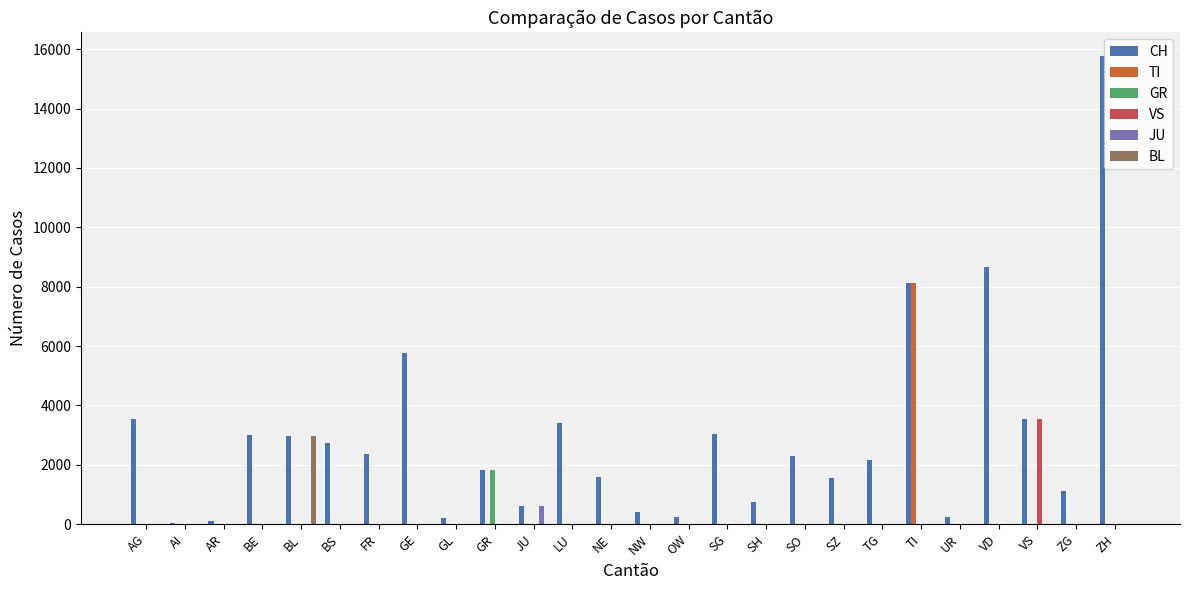

What is the sum of all JU values?

598